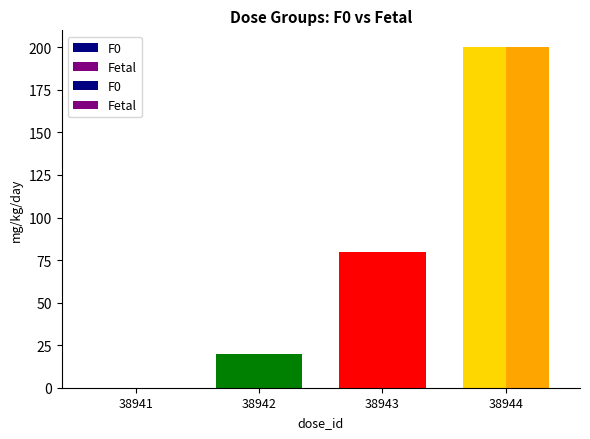

Reading right to left, transcribe all the data shown in this chart.

dose_level: 3	2	1	0	3	2	1	0
dose_adjusted: 200	80	20	0	200	80	20	0
mg_kg_day_value: 200	80	20	0	200	80	20	0